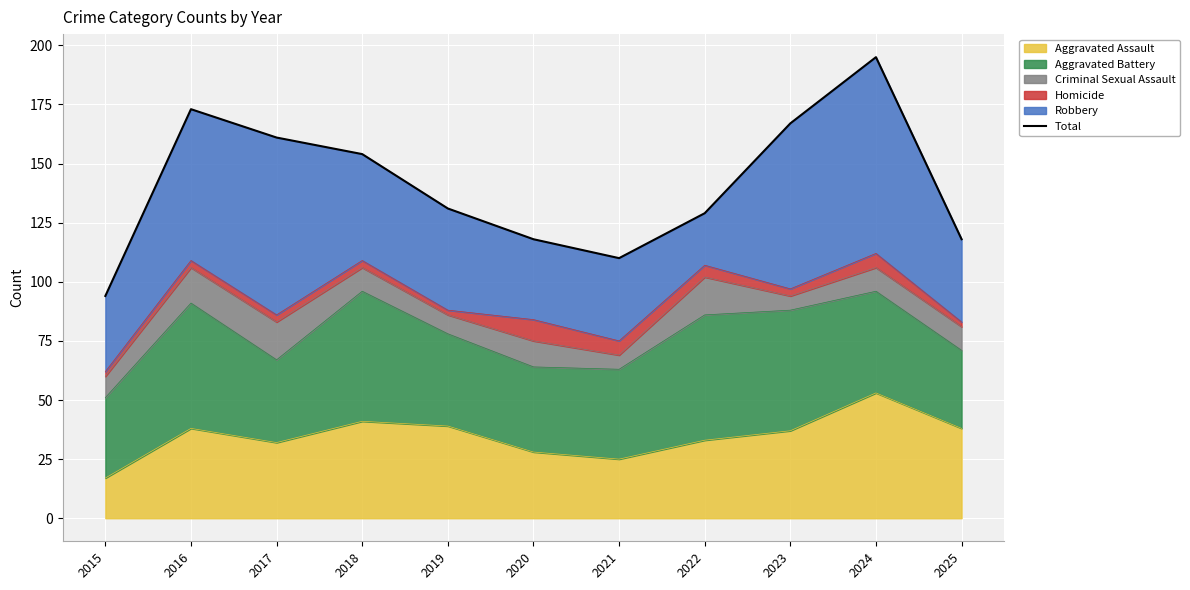

The value at 2023 is 167. True or false?

True